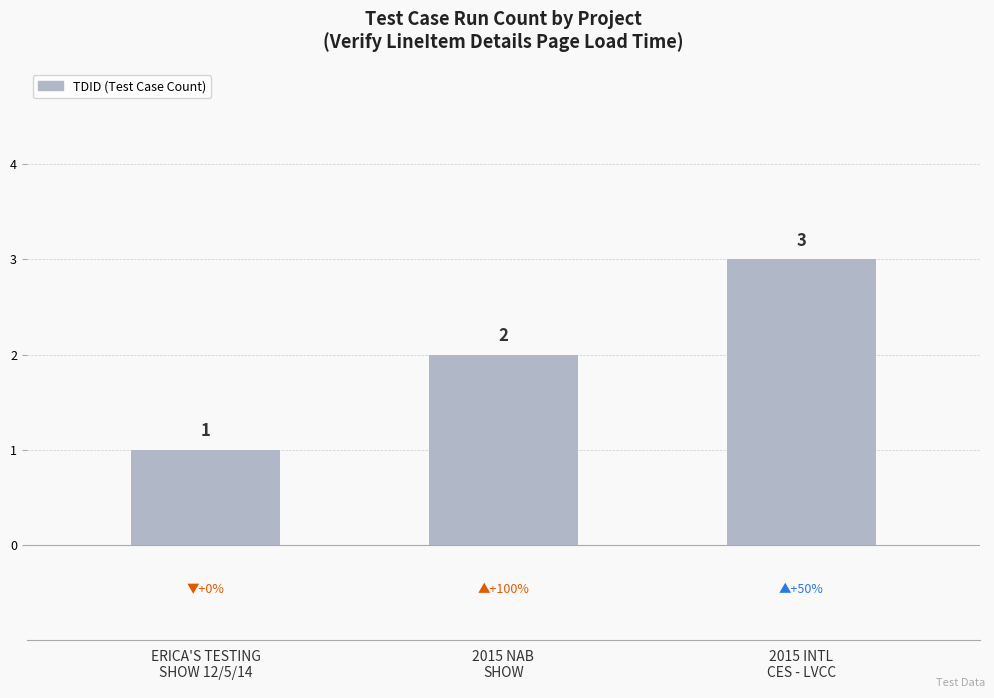

Reading left to right, extract all data points from this chart.

1	2	3